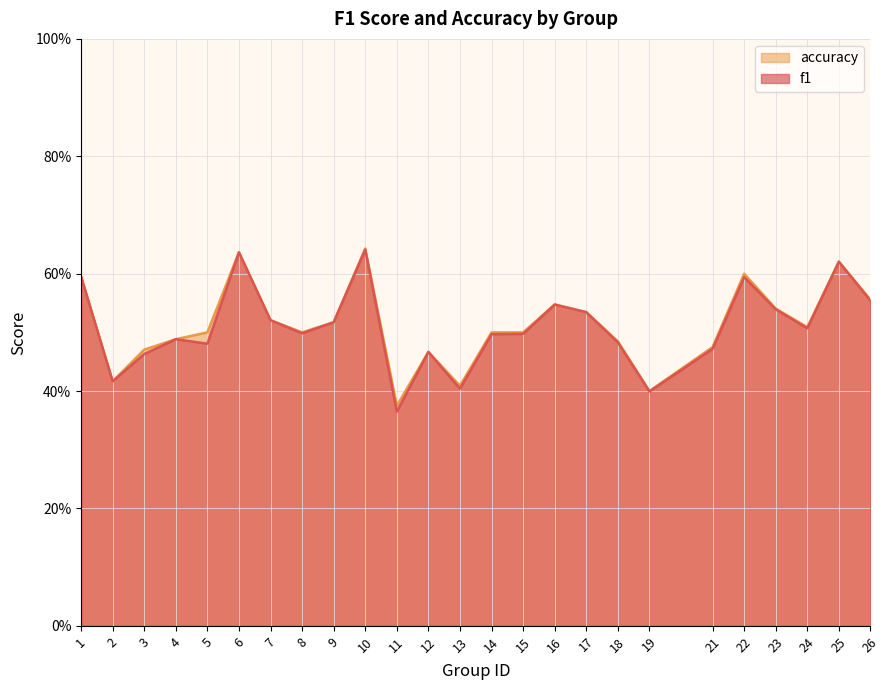

How many interior local valleys does the accuracy series have?

6